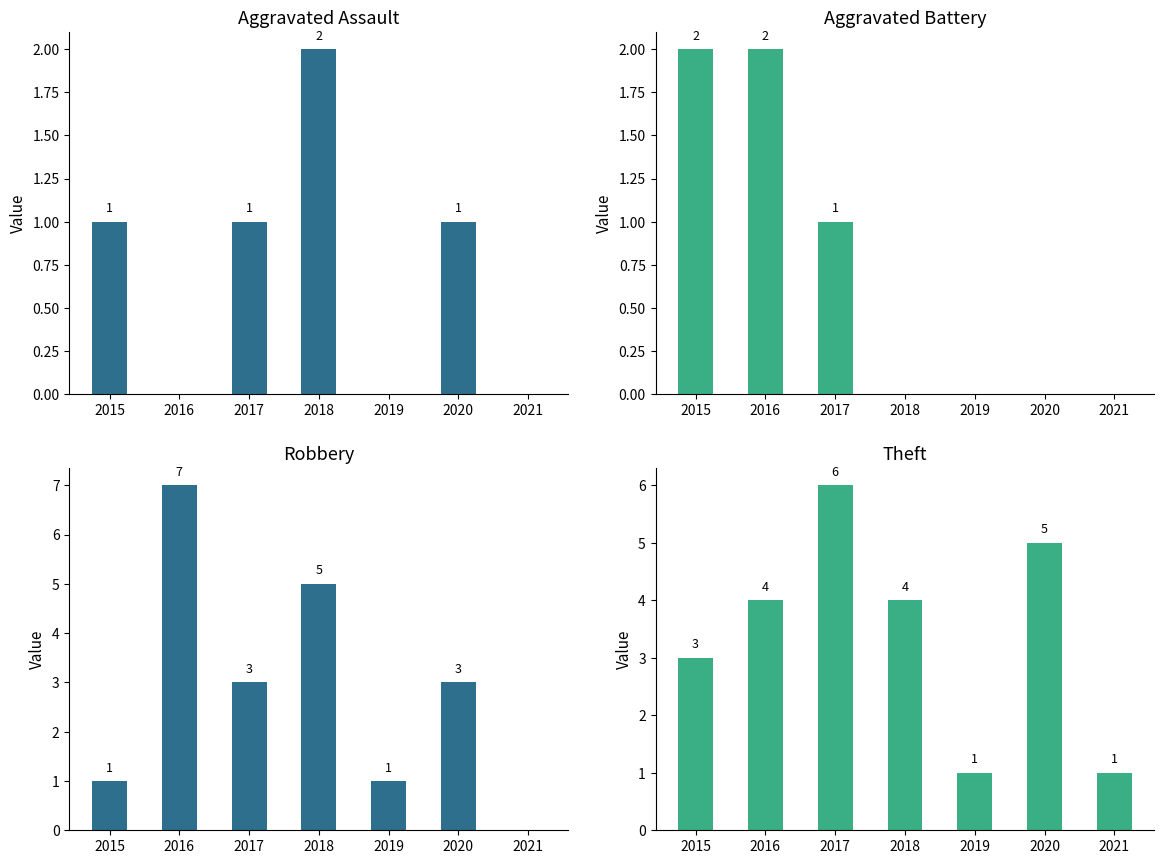

Reading right to left, what are all the values shown in this chart?

Aggravated Assault: 0	1	0	2	1	0	1
Aggravated Battery: 0	0	0	0	1	2	2
Robbery: 0	3	1	5	3	7	1
Theft: 1	5	1	4	6	4	3